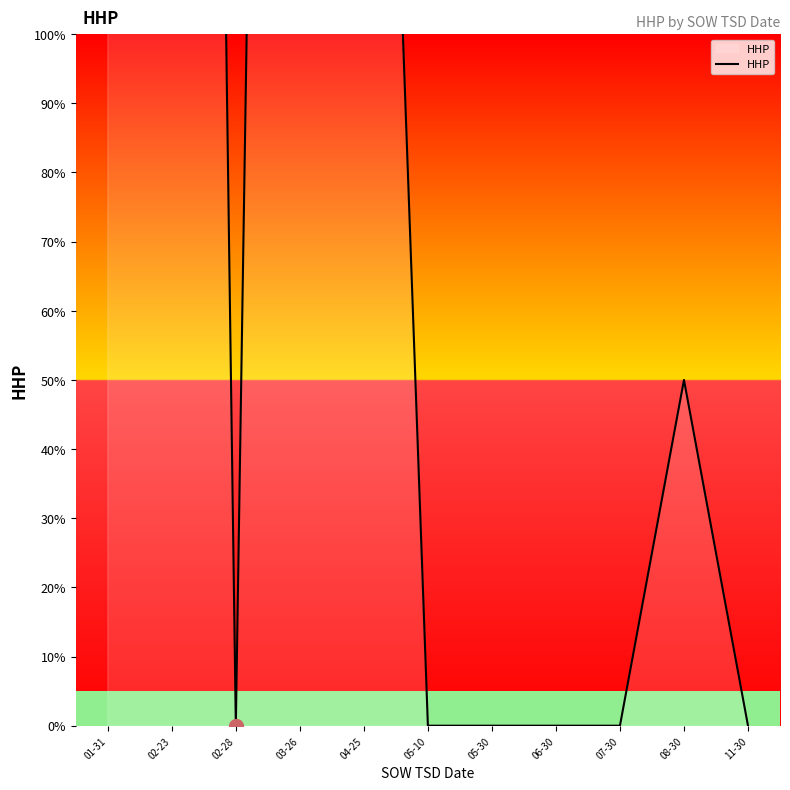

How many data points does each series have?

11